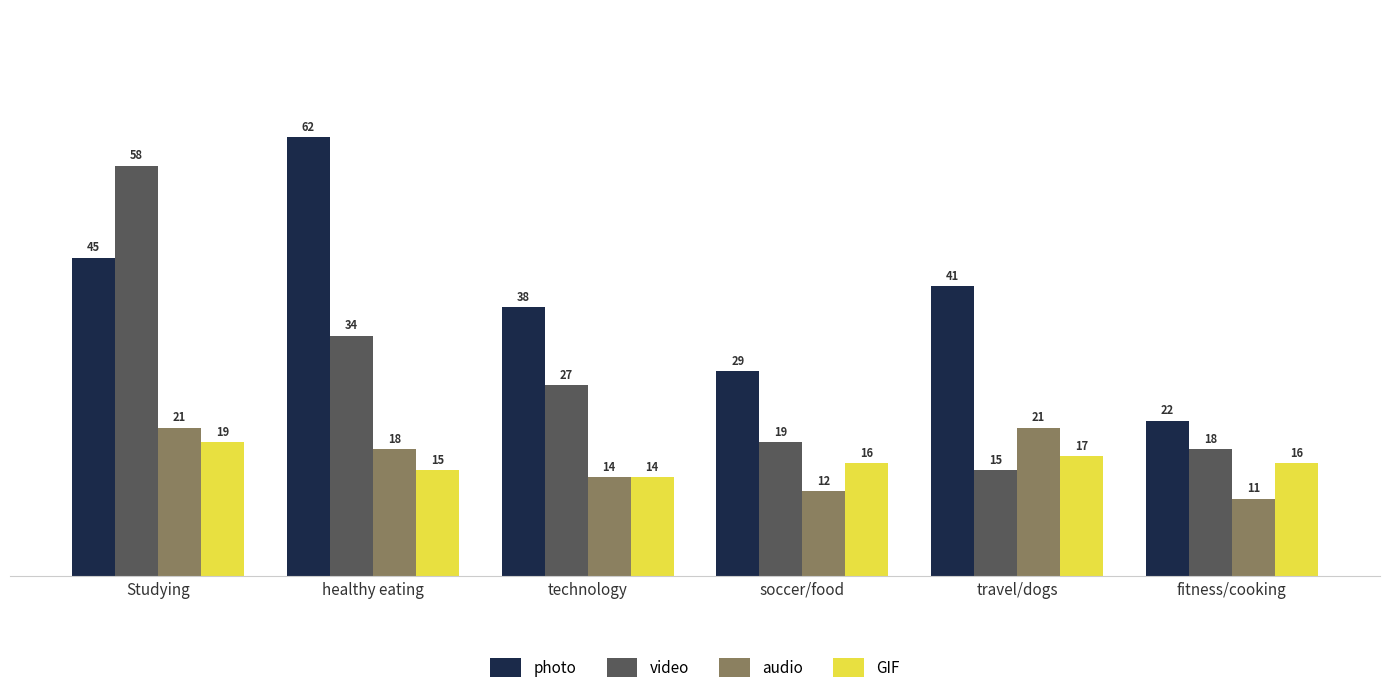

Which series has the largest total across all categories?

photo